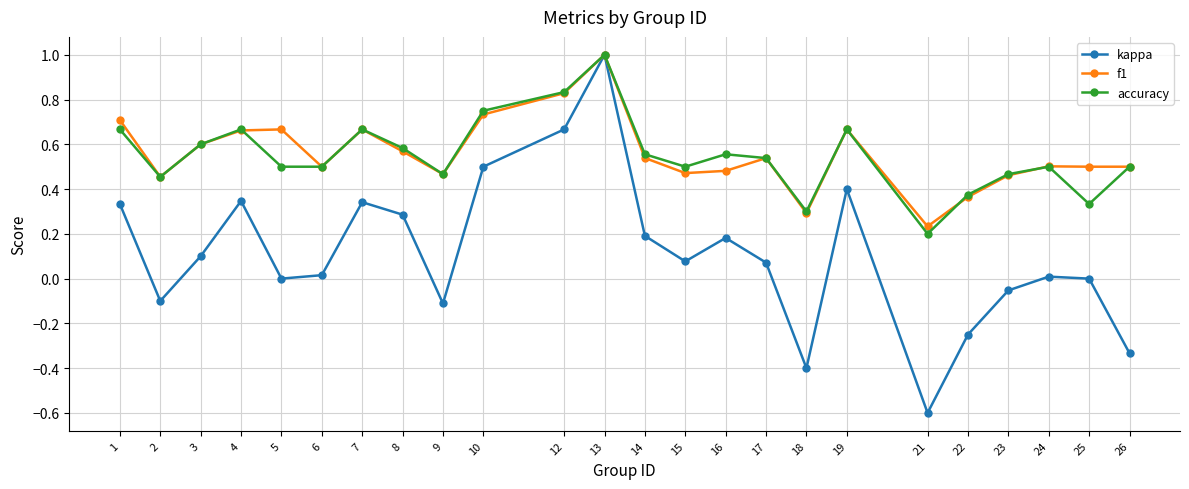

True or false: kappa has more than 0 interior local peaks.

True